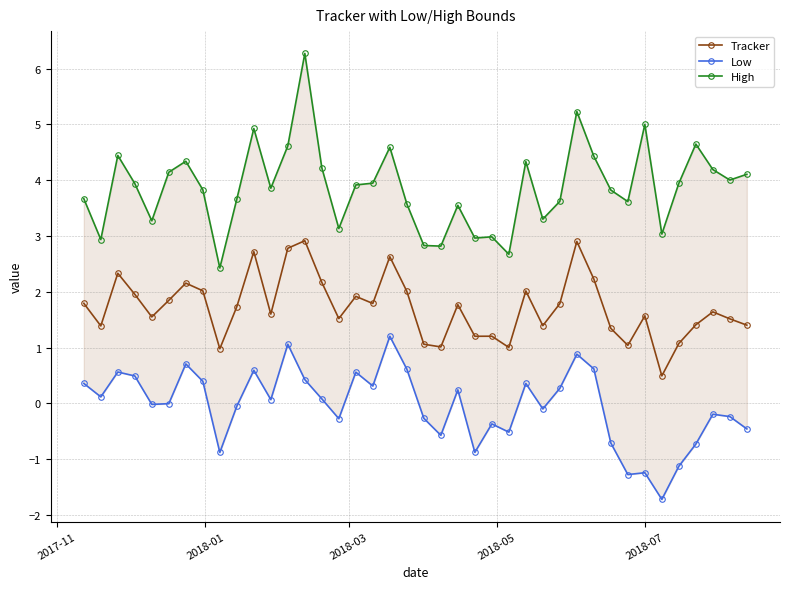

What is the lowest value of the Tracker series?

0.5